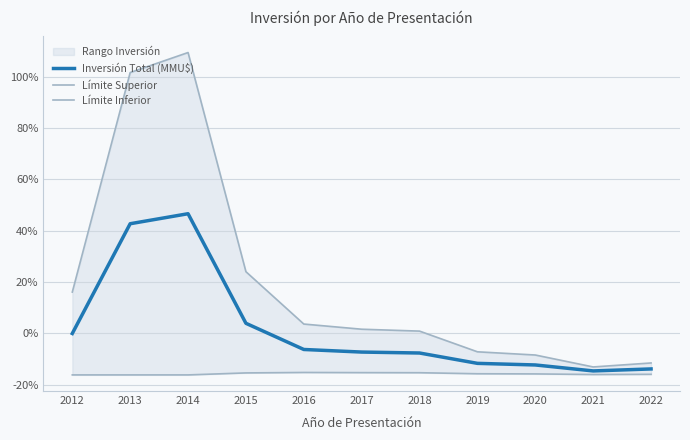

At which category is the sum across all series the highest?

2014